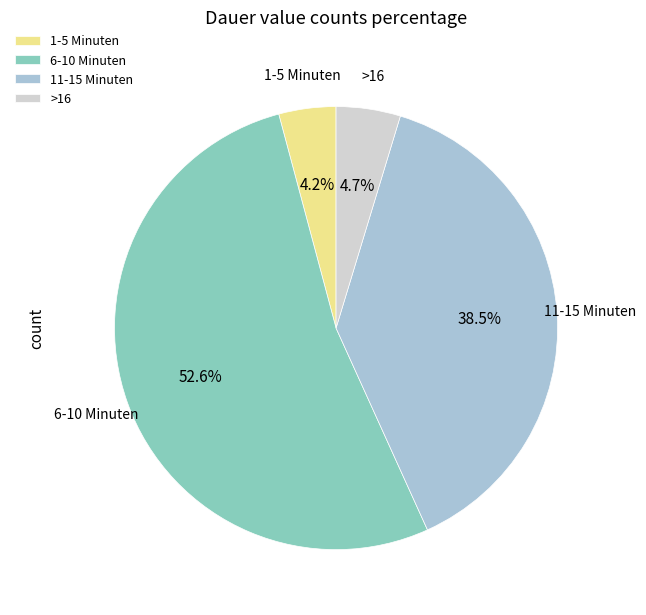

What percentage is the >16 slice, to the nearest percent?

5%